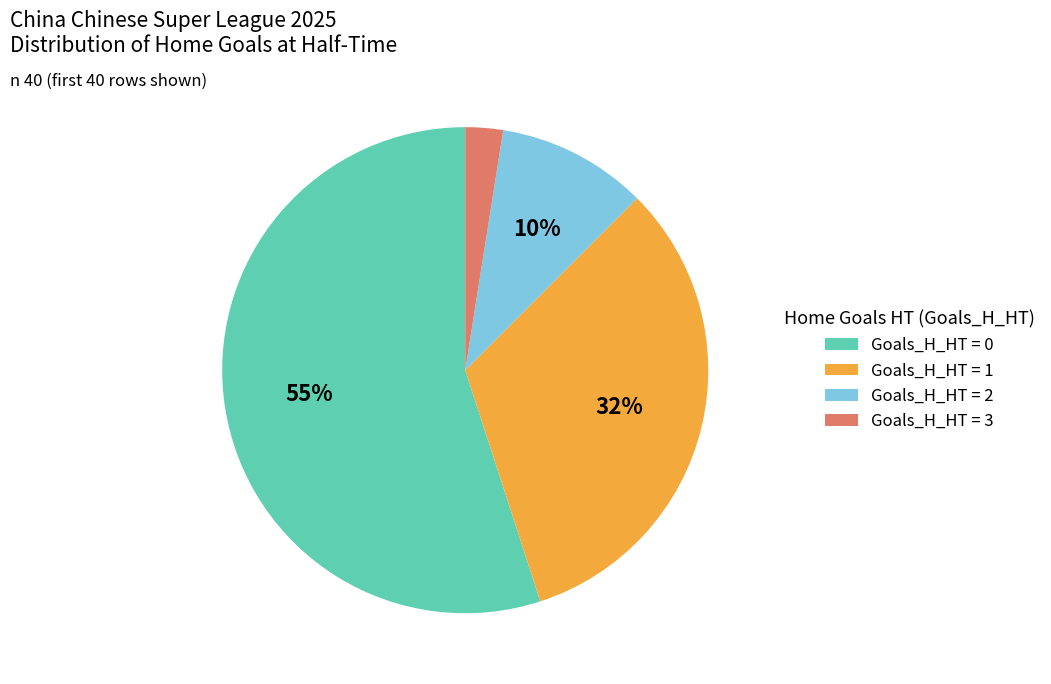

How many slices are in this pie chart?

4